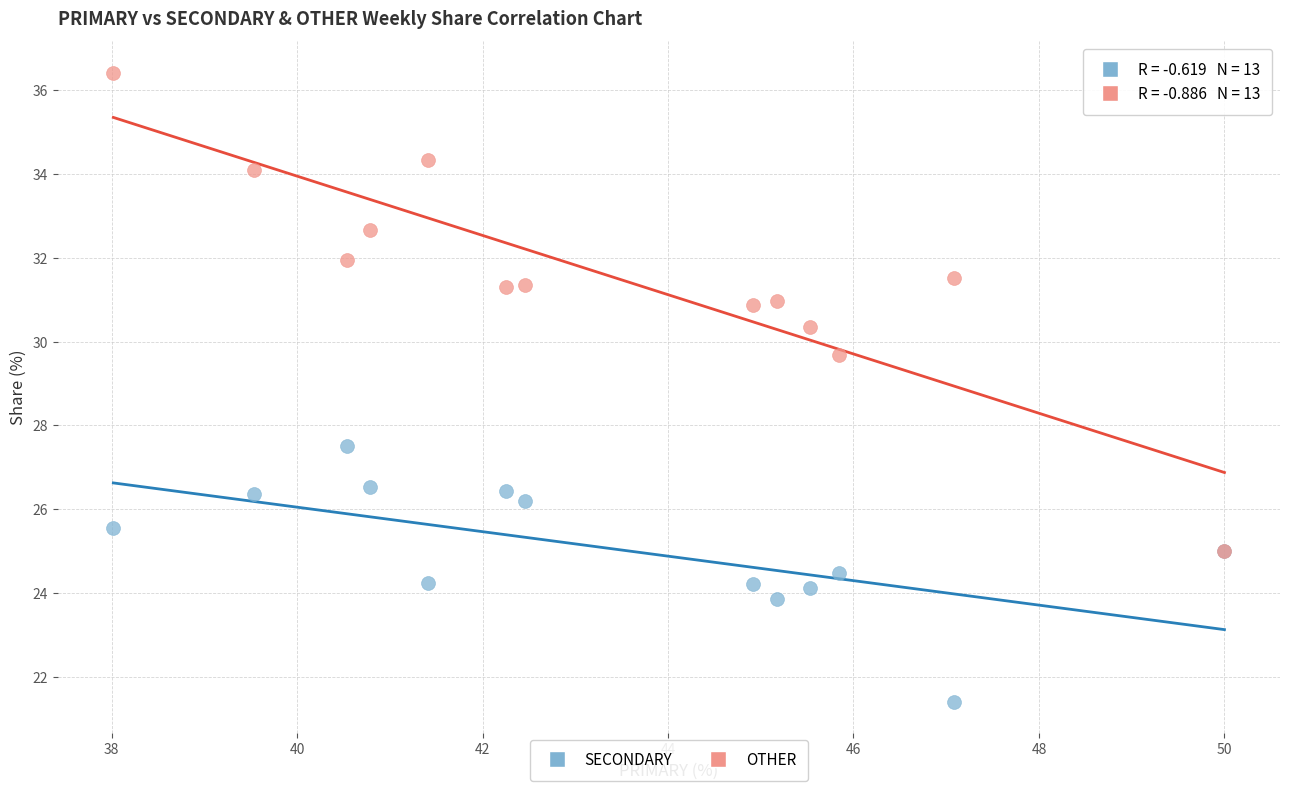

What are all the series names shown in the legend?

SECONDARY, OTHER